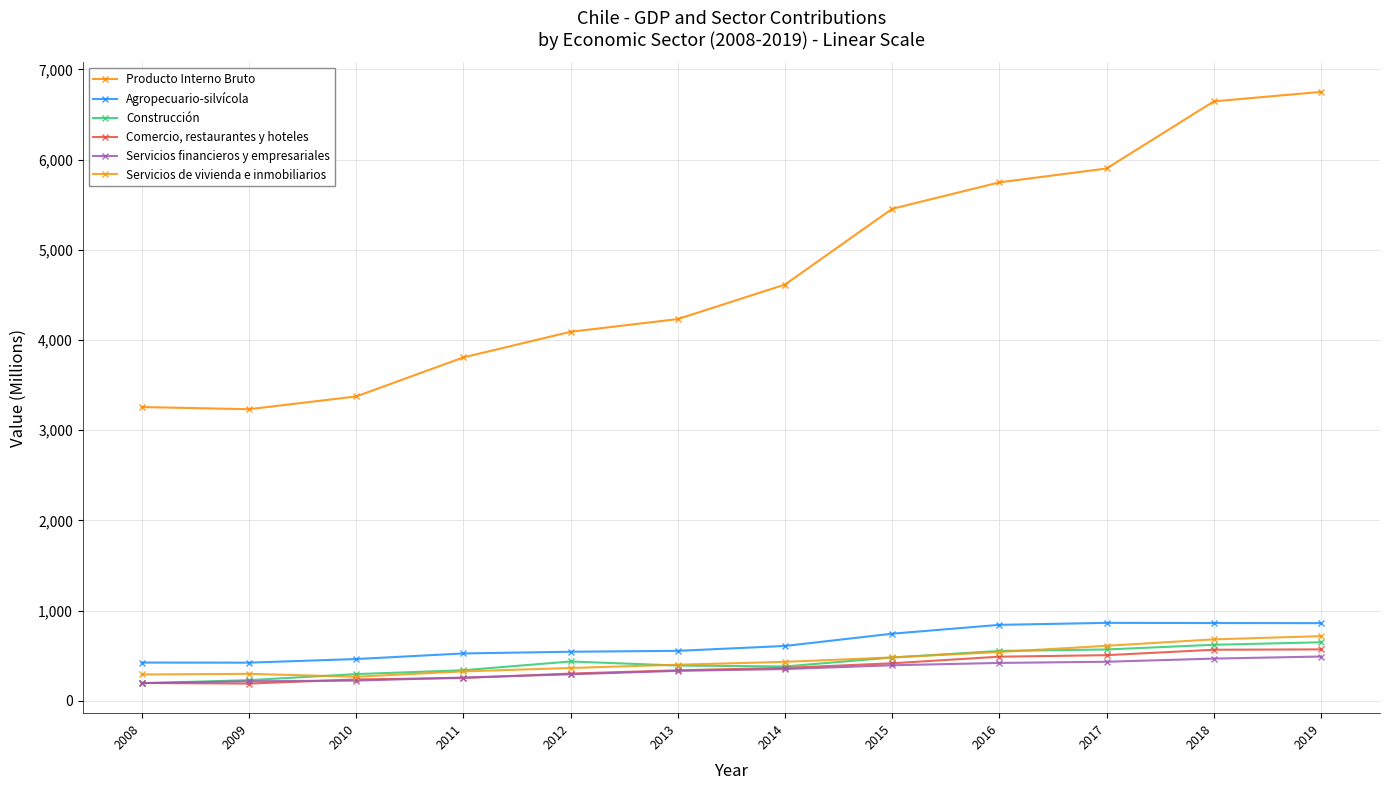

True or false: Servicios de vivienda e inmobiliarios and Servicios financieros y empresariales cross at least once.

False